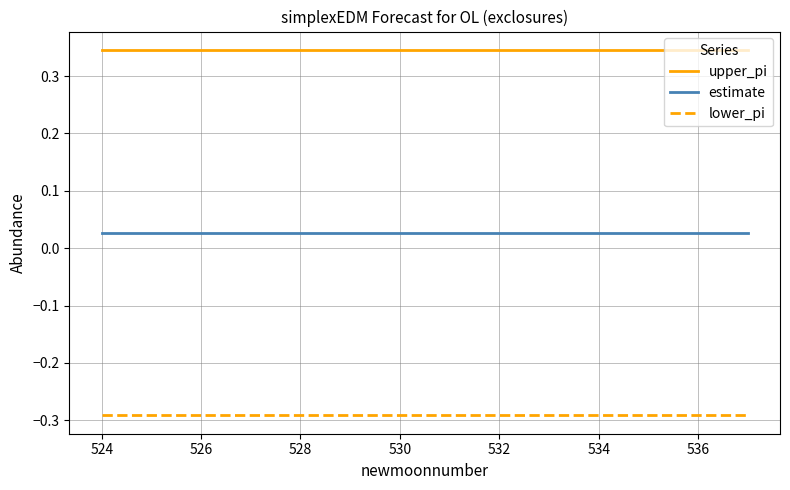

True or false: estimate and upper_pi cross at least once.

False